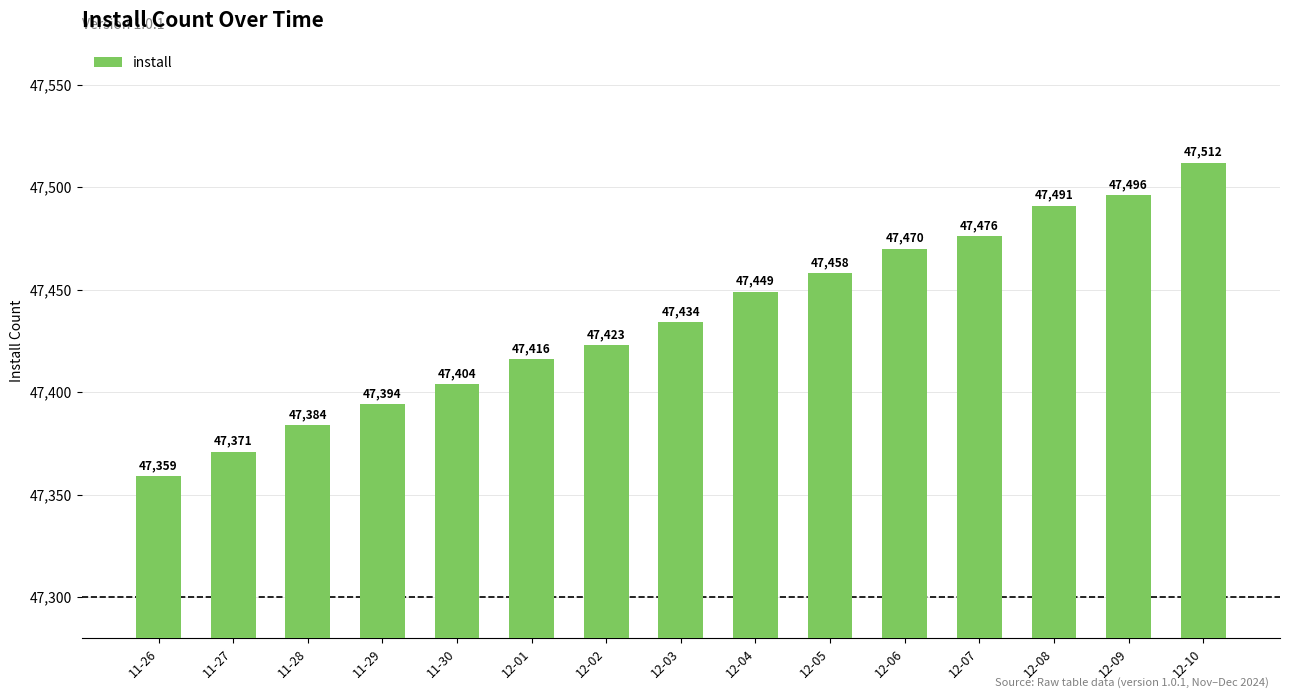

What is the change in value from 12-02 to 12-07?

+53